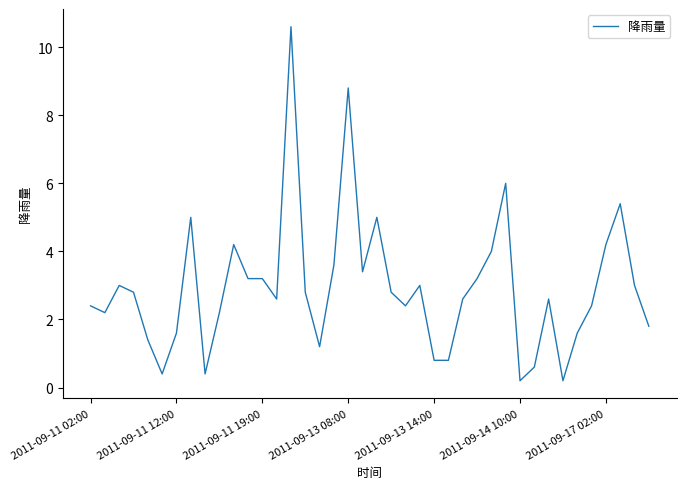

Does the chart have visible grid lines?

No